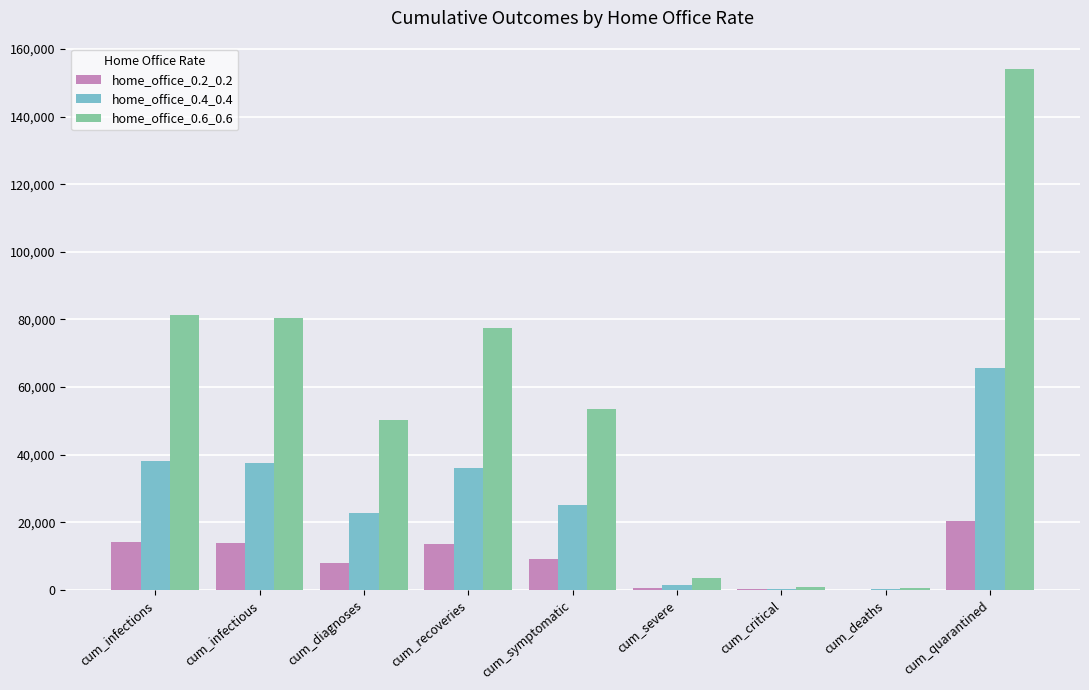

What is the greatest value displayed?

153906